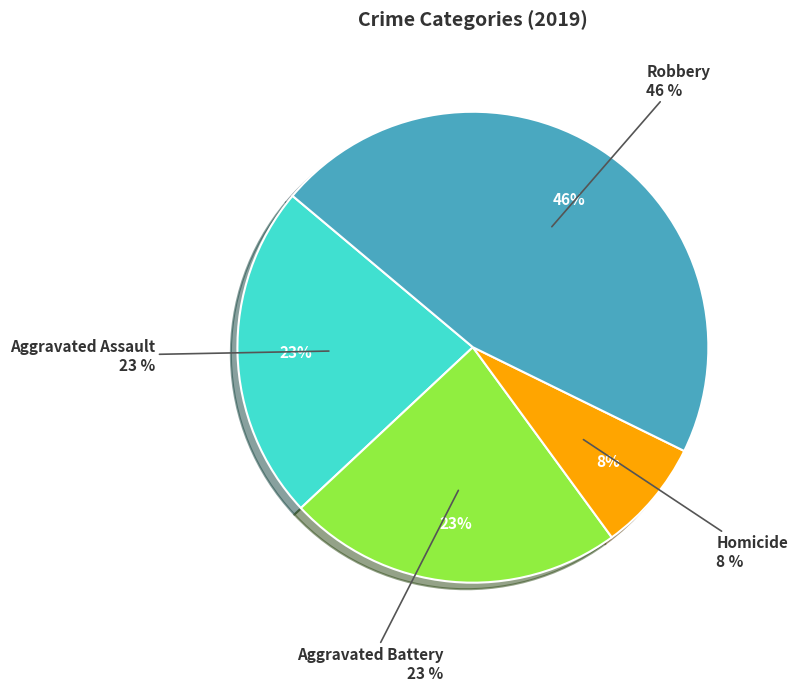

What percentage is NOT represented by Aggravated Battery?

76.9%